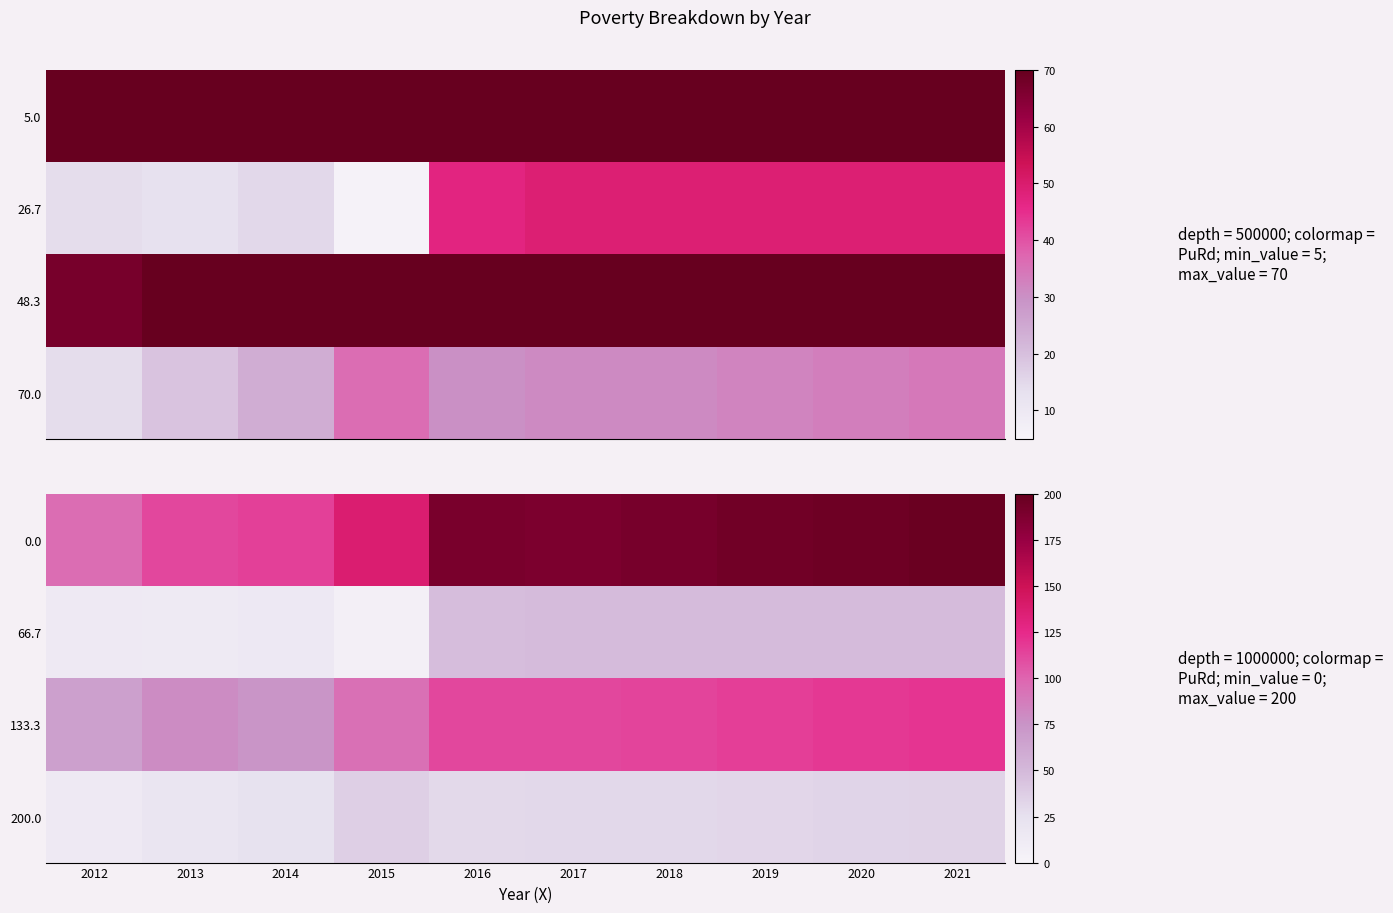

Where does the 133.3 series first go above 112?

2018